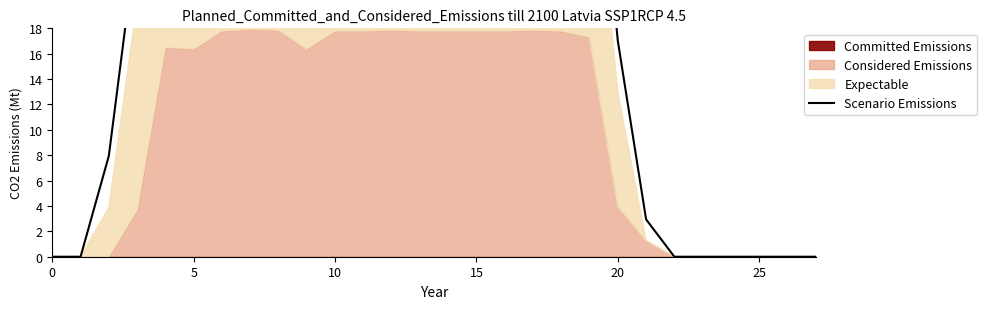

The value at 10 is 40.9. True or false?

True